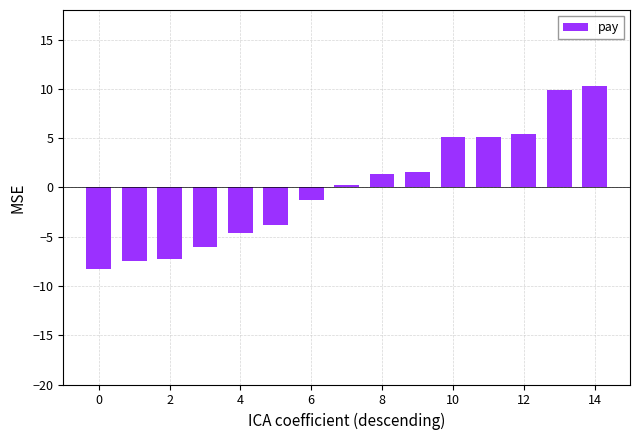

What is the value of the 1st bar from the left?

-8.3